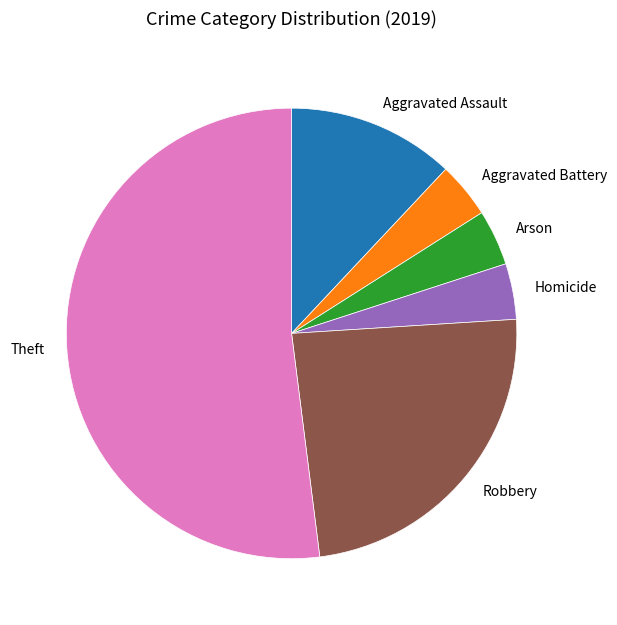

Combined, do Theft and Arson account for over 50%?

Yes